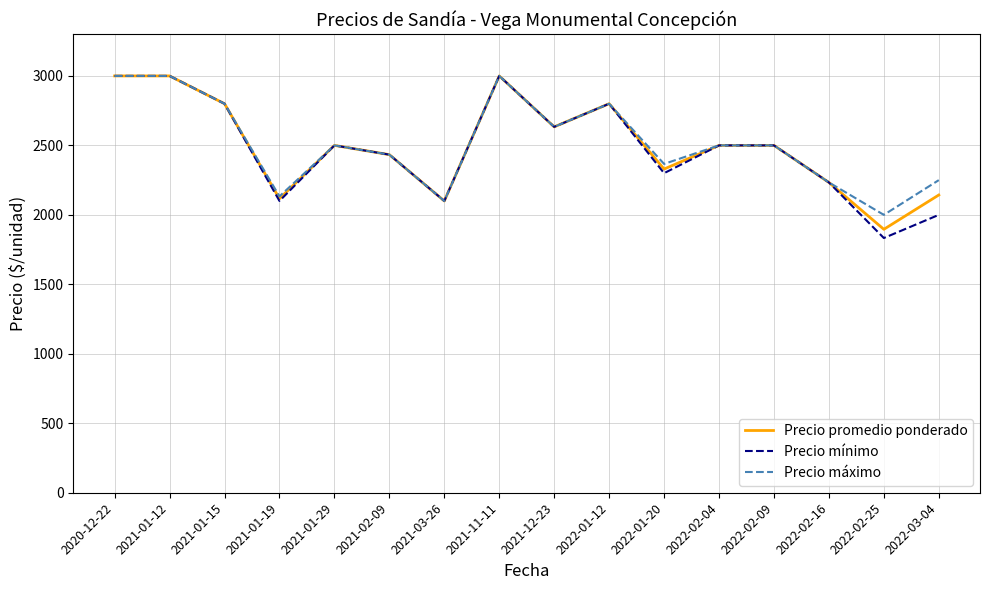

Which series has the widest spread of values?

Precio mínimo